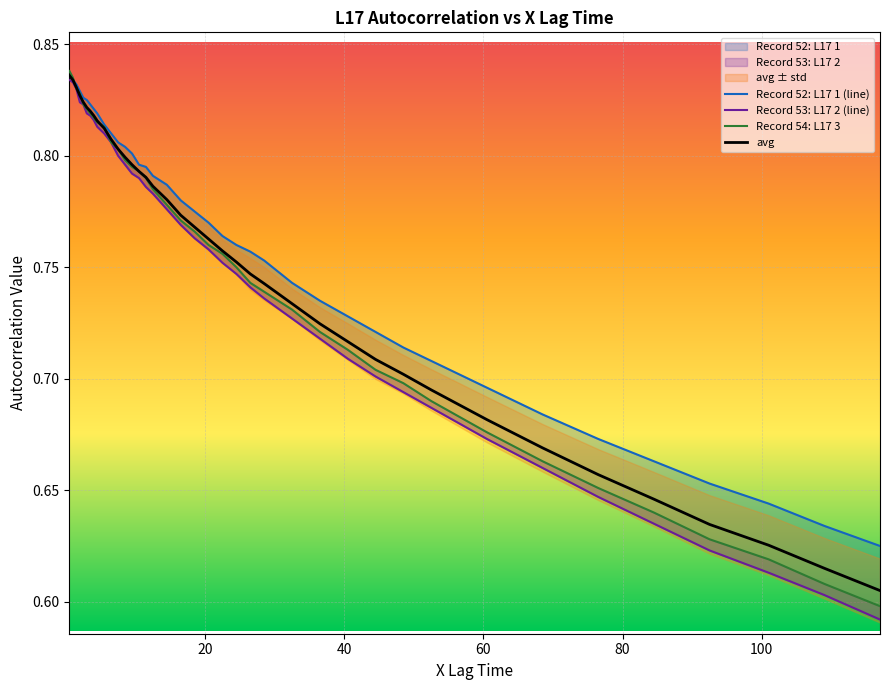

Which series has the largest range (max minus min)?

Record 53: L17 2